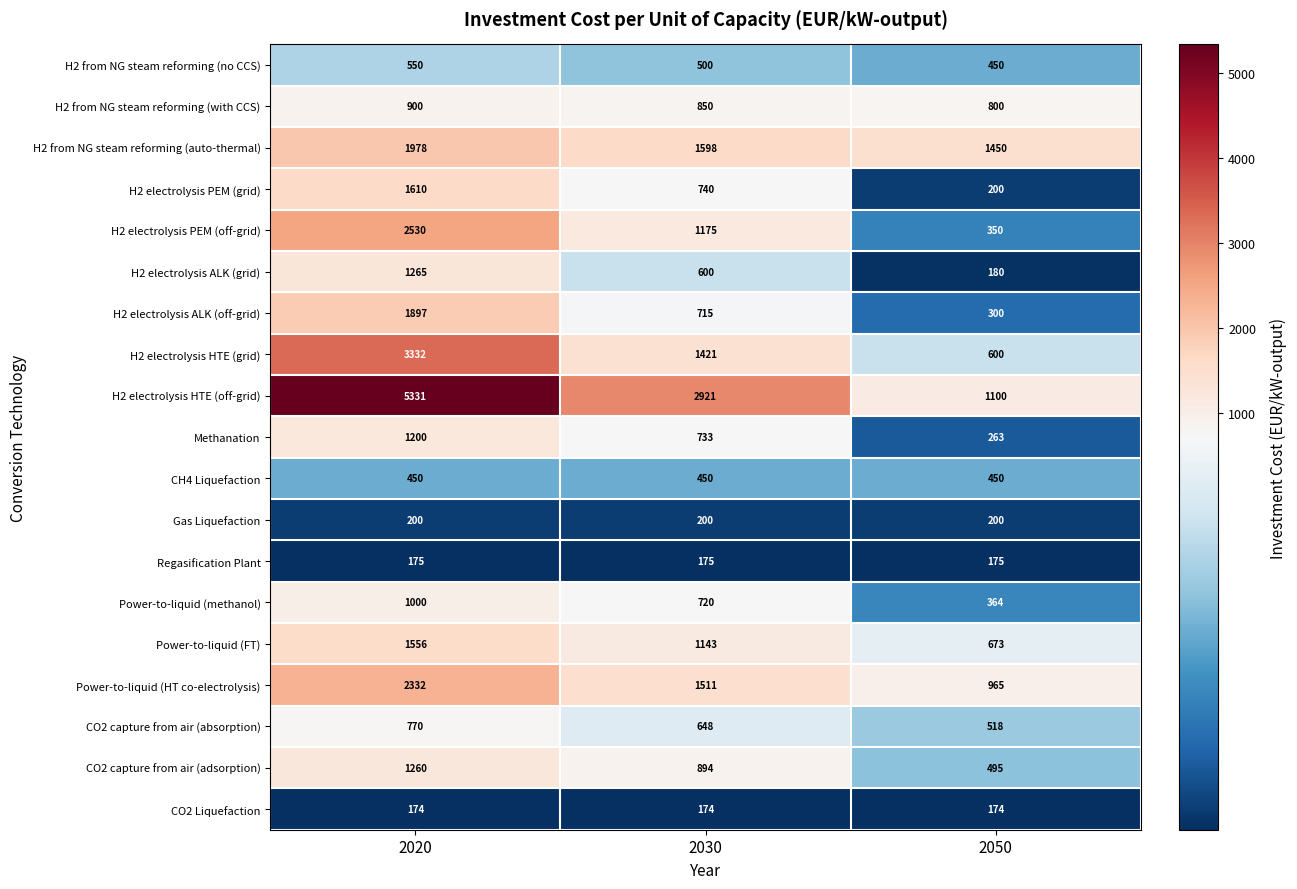

Rank the series at 2030 from highest to lowest value.

H2 electrolysis HTE (off-grid), H2 from NG steam reforming (auto-thermal), Power-to-liquid (HT co-electrolysis), H2 electrolysis HTE (grid), H2 electrolysis PEM (off-grid), Power-to-liquid (FT), CO2 capture from air (adsorption), H2 from NG steam reforming (with CCS), H2 electrolysis PEM (grid), Methanation, Power-to-liquid (methanol), H2 electrolysis ALK (off-grid), CO2 capture from air (absorption), H2 electrolysis ALK (grid), H2 from NG steam reforming (no CCS), CH4 Liquefaction, Gas Liquefaction, Regasification Plant, CO2 Liquefaction